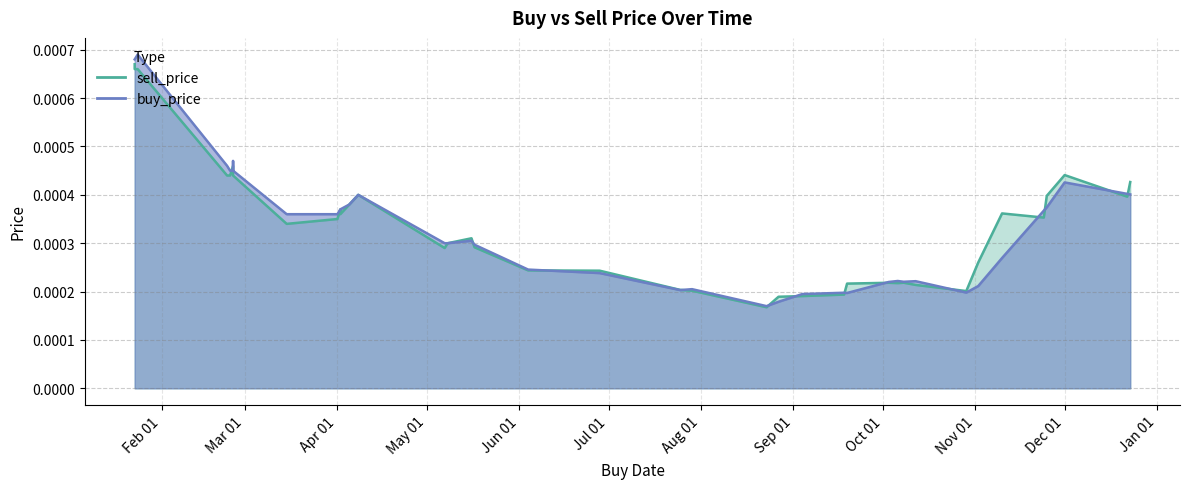

At how many categories does at least one series exceed 0?

40